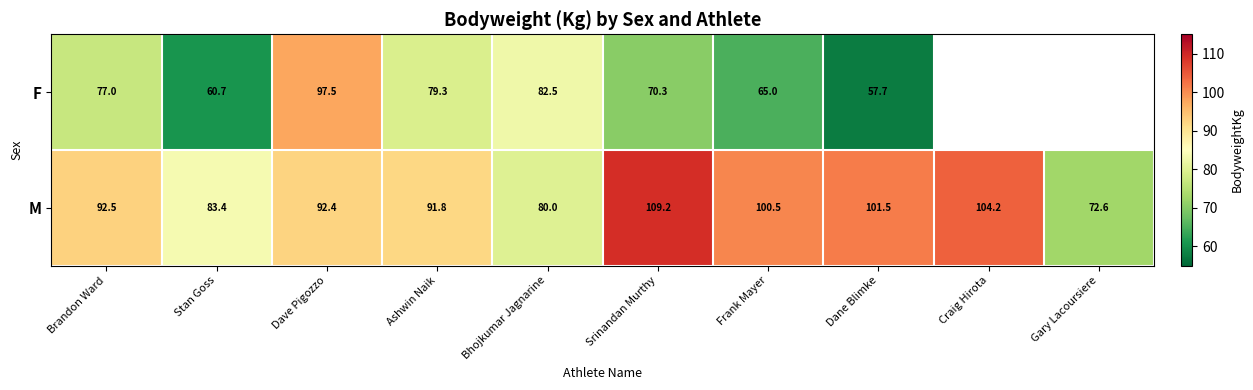

The F series shows 79.3 at Ashwin Naik. True or false?

True